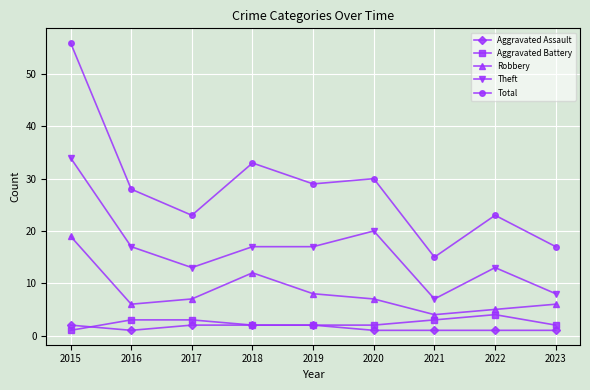

True or false: Total and Aggravated Battery cross at least once.

False